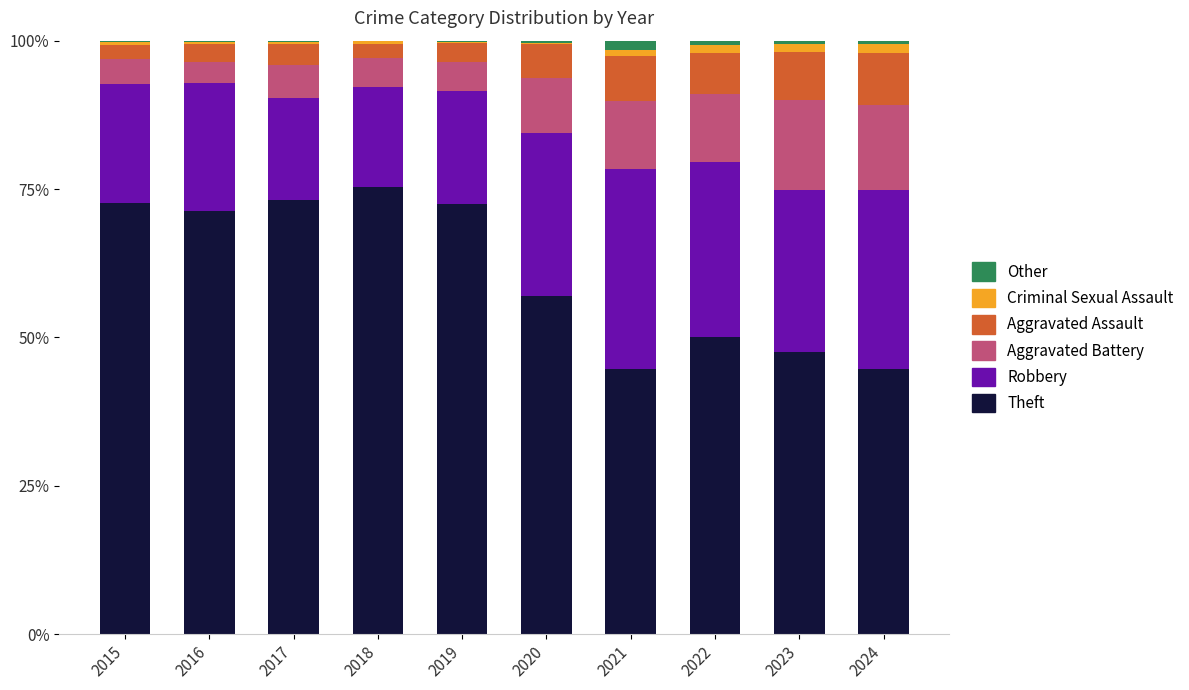

Are the bars grouped side by side (vs. stacked)?

No